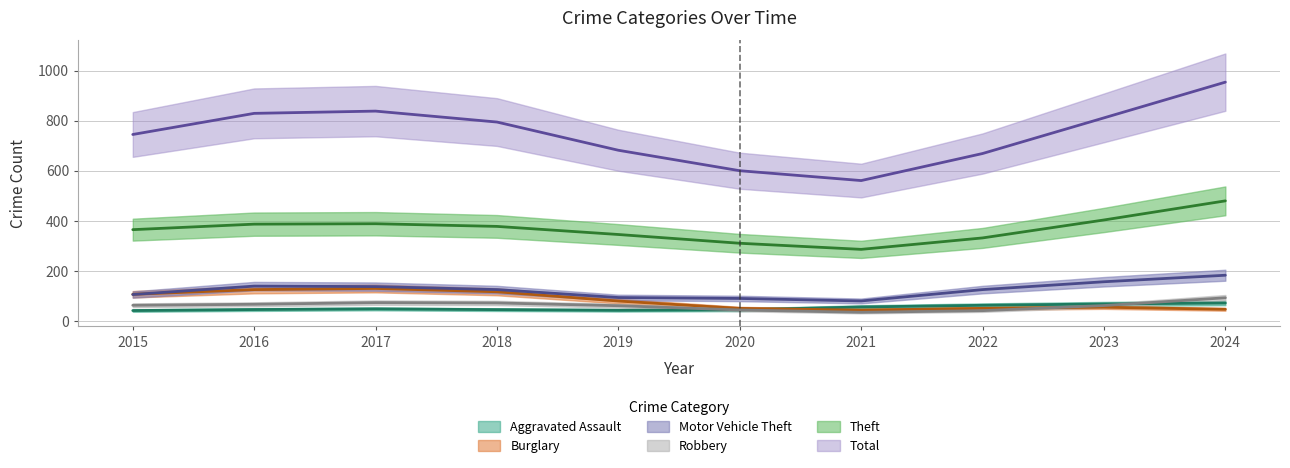

Which series has the widest spread of values?

Total